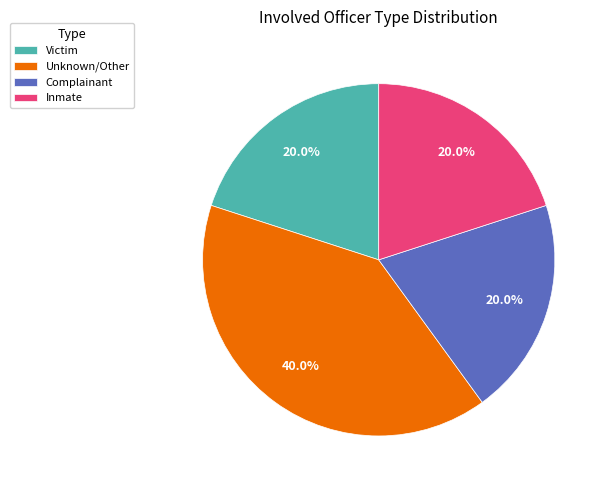

Is there a majority slice in this chart?

No